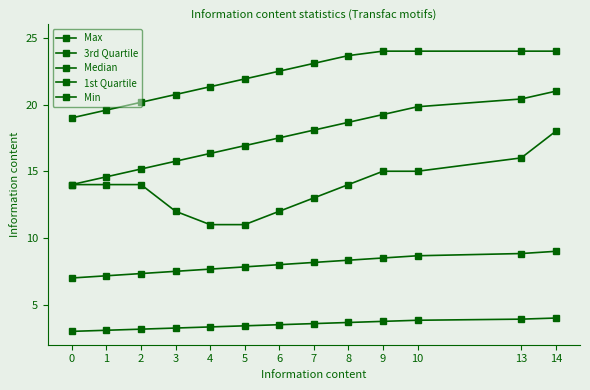

How many distinct data groups are displayed?

5